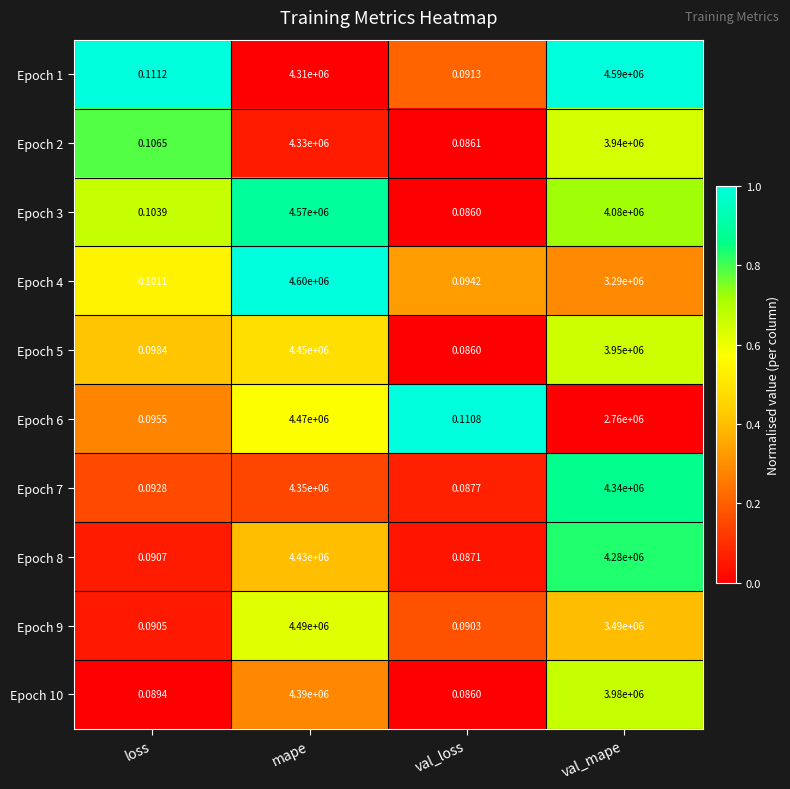

Is the value of Epoch 8 at val_mape greater than the value of Epoch 10 at val_loss?

Yes